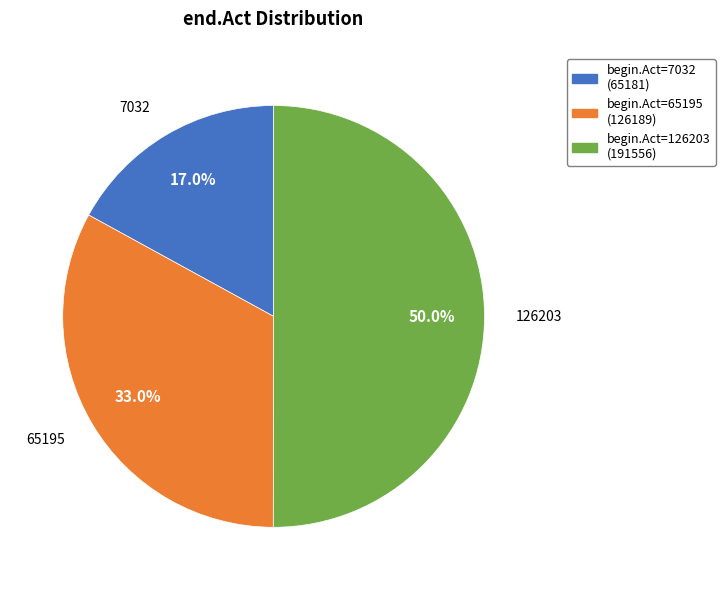

What is the majority slice?

begin.Act=126203 (191556)